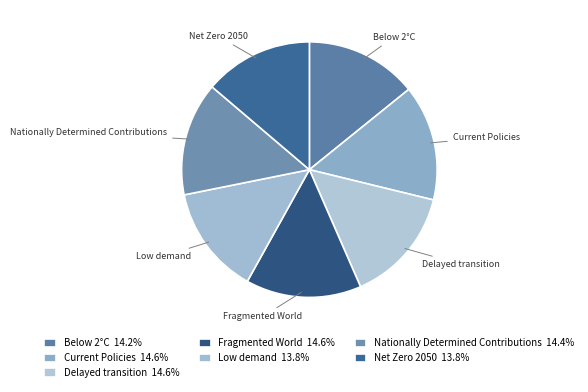

How many segments does this pie chart have?

7